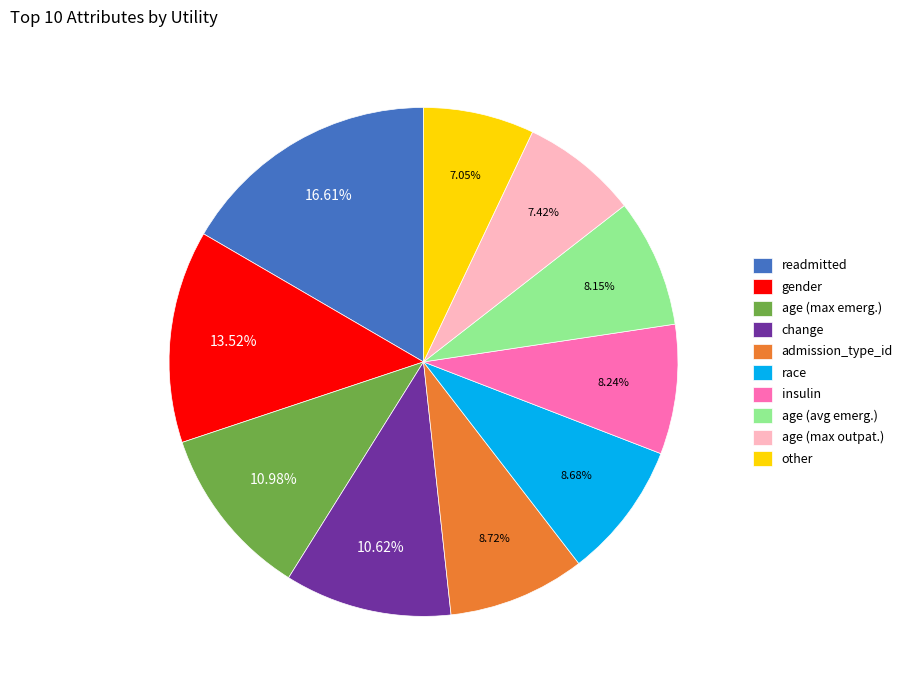

Which slice is the largest?

readmitted